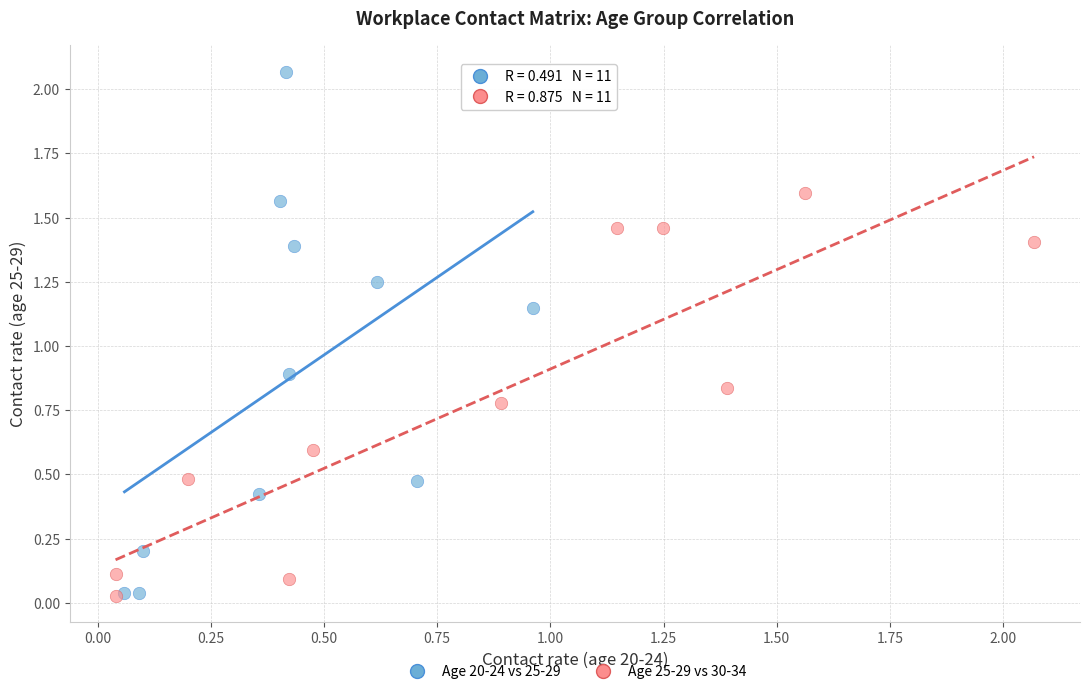

Which series has the largest Y range (max minus min)?

Age 20-24 vs 25-29